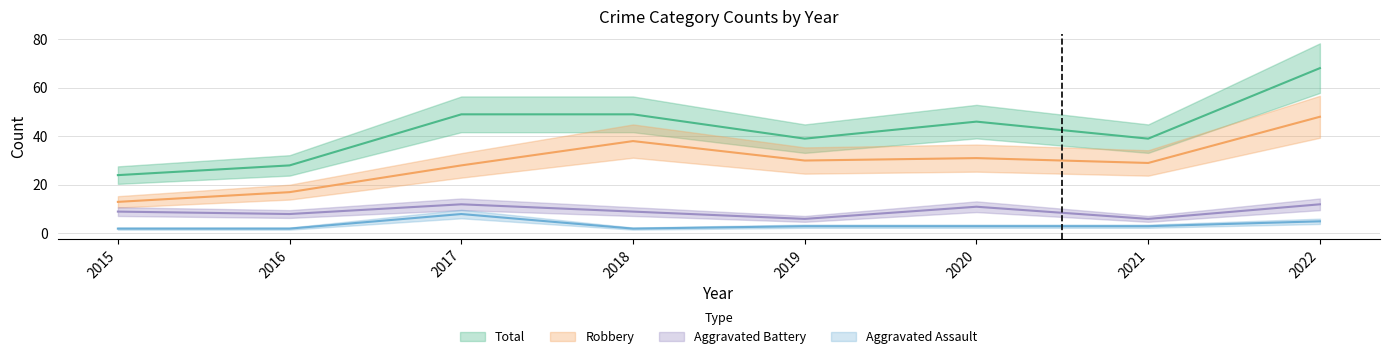

How many Aggravated Assault values are between 2 and 5?

7